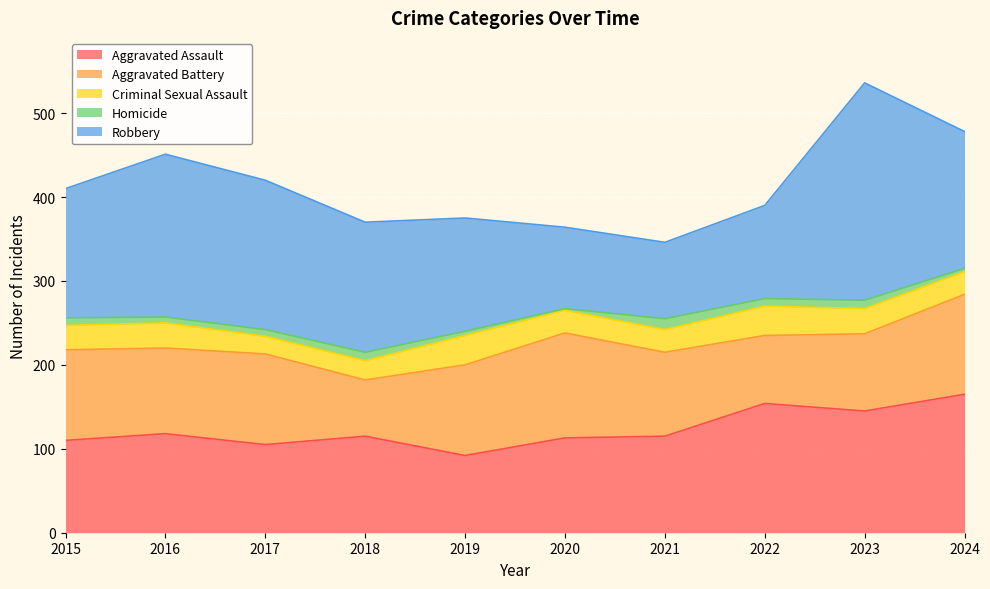

Rank the series by their maximum value, from lowest to highest.

Homicide, Criminal Sexual Assault, Aggravated Battery, Aggravated Assault, Robbery